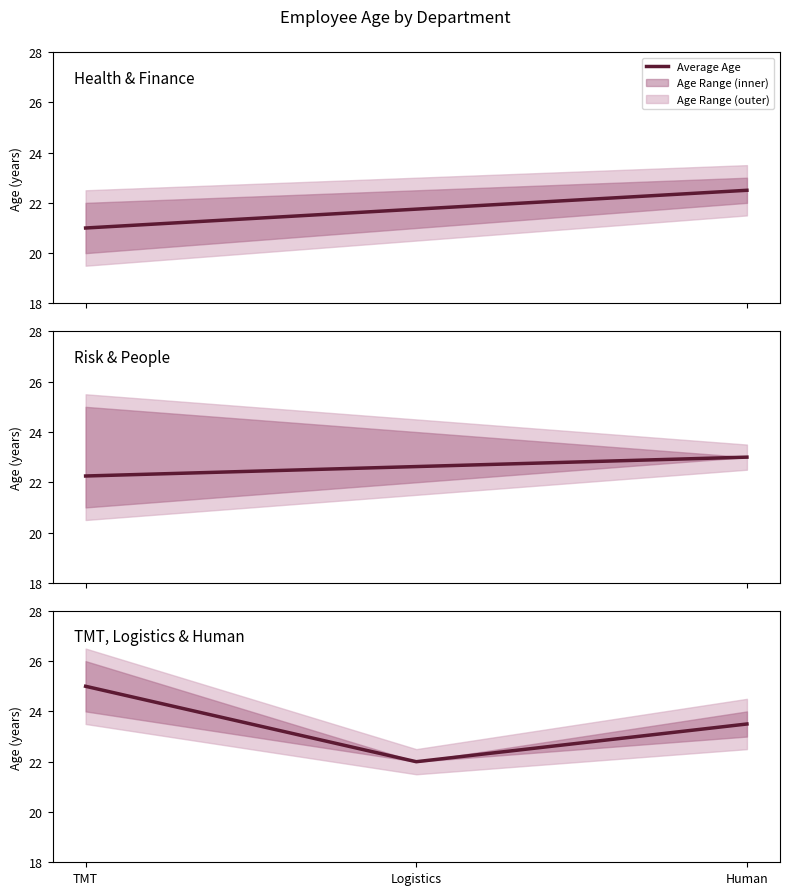

What is the label of the 1st point from the left?

TMT